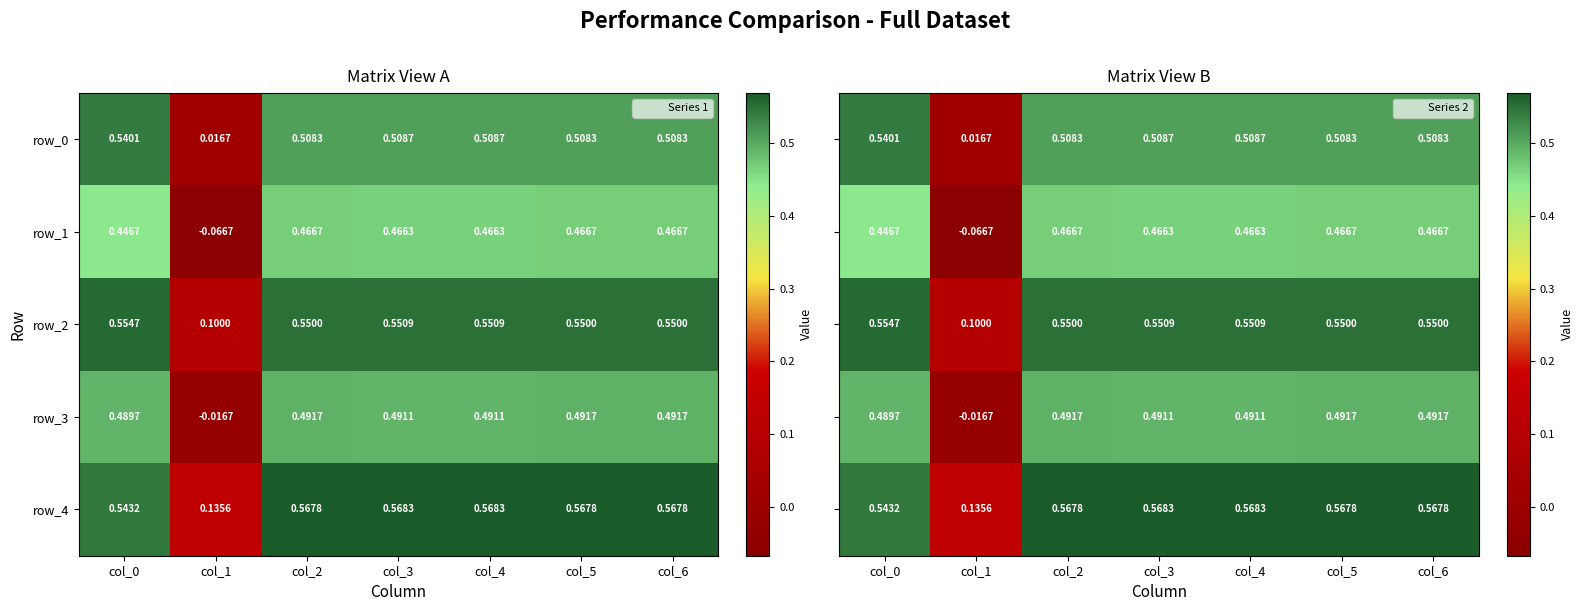

Is it true that row_0 equals 0.9 at col_0?

False